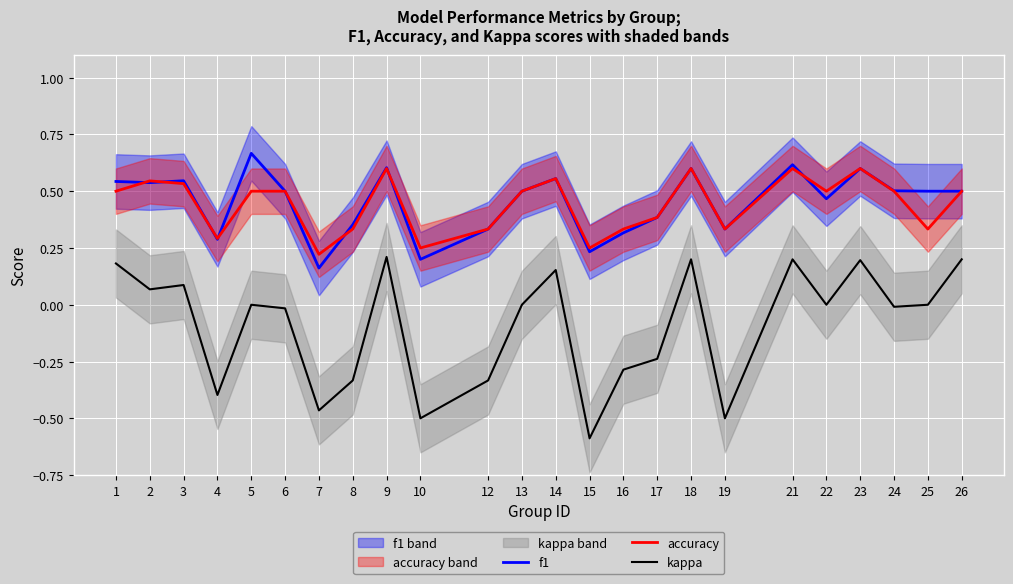

Where is kappa nearest to the value 0?

5